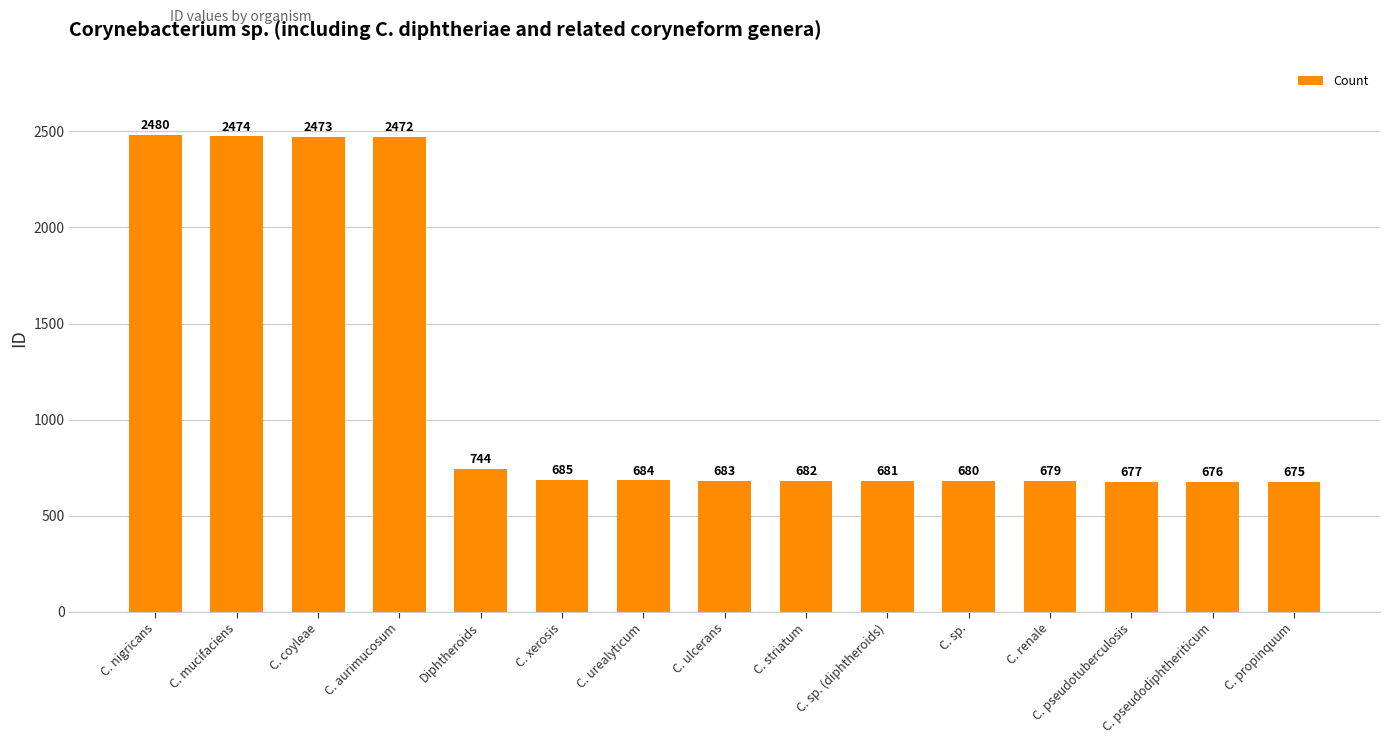

What position from the left is C. ulcerans?

8